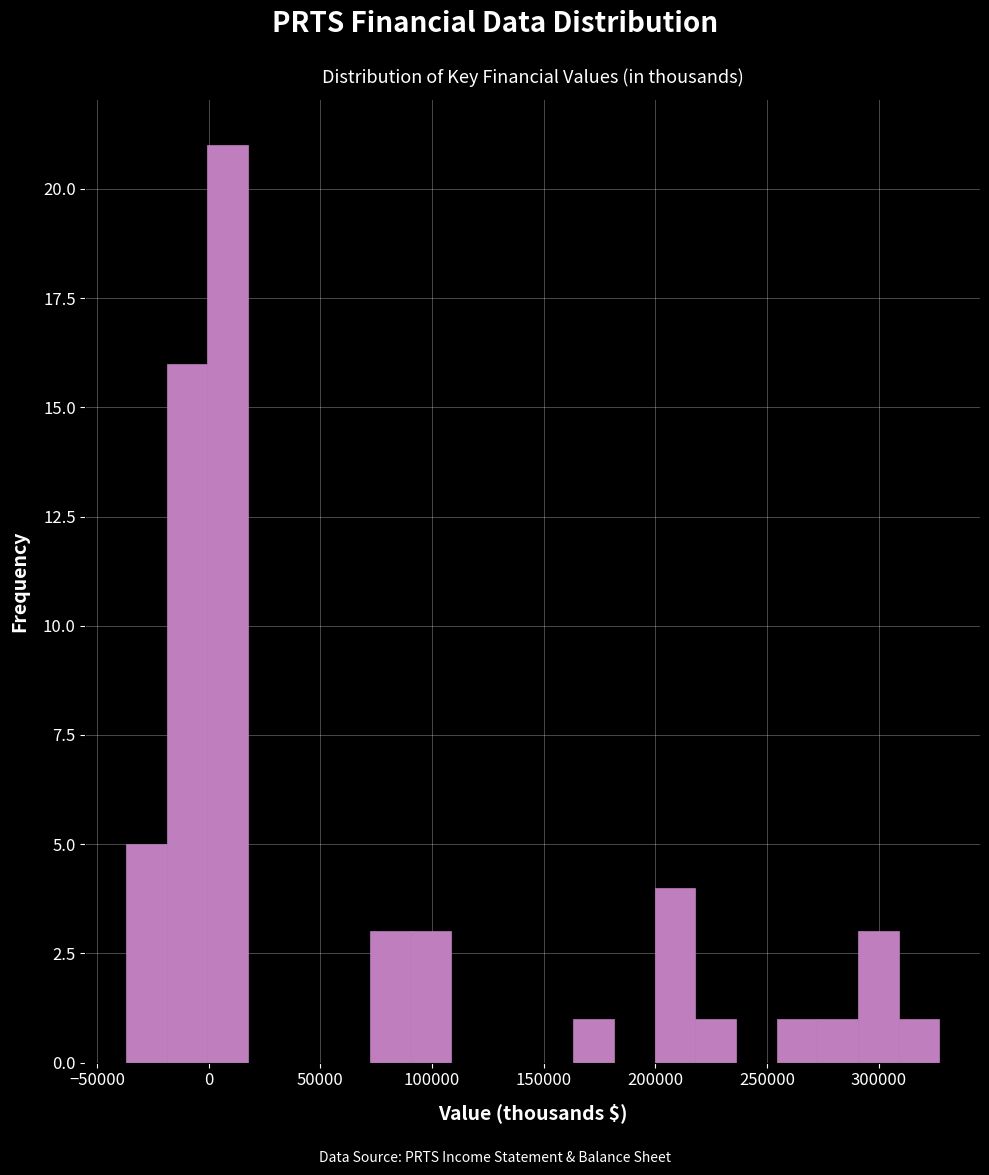

Read against the x-axis, roughly where is the centre of the tallest bar?

10000